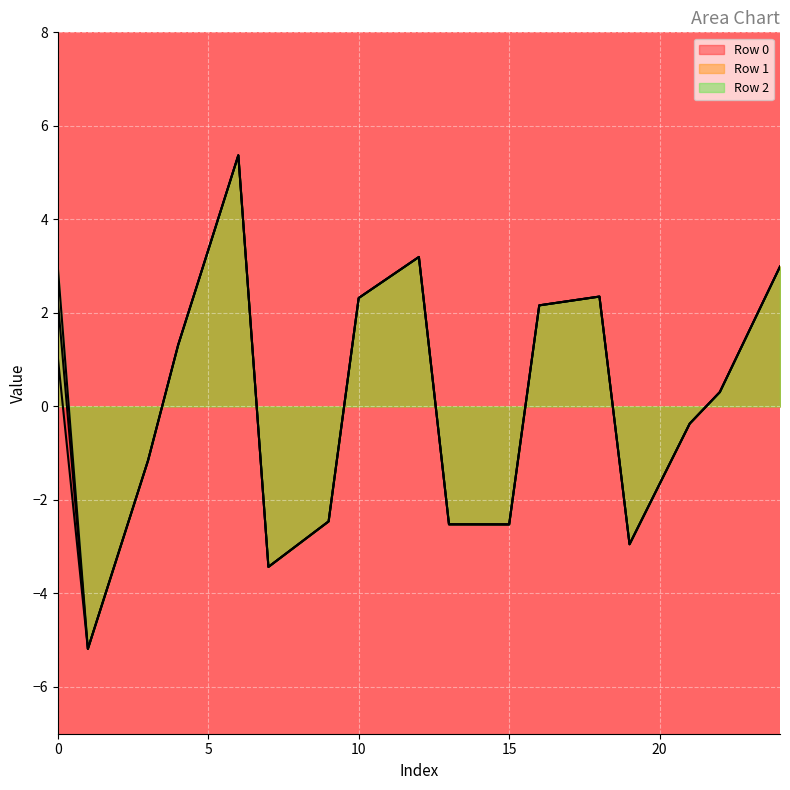

At which category is the sum across all series the highest?

6